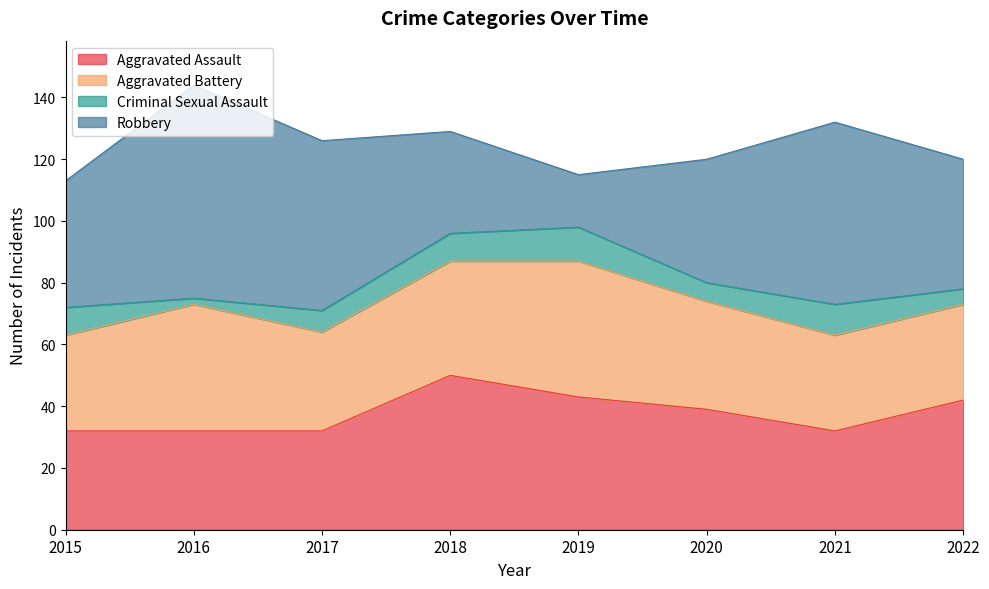

Which series has the widest spread of values?

Robbery